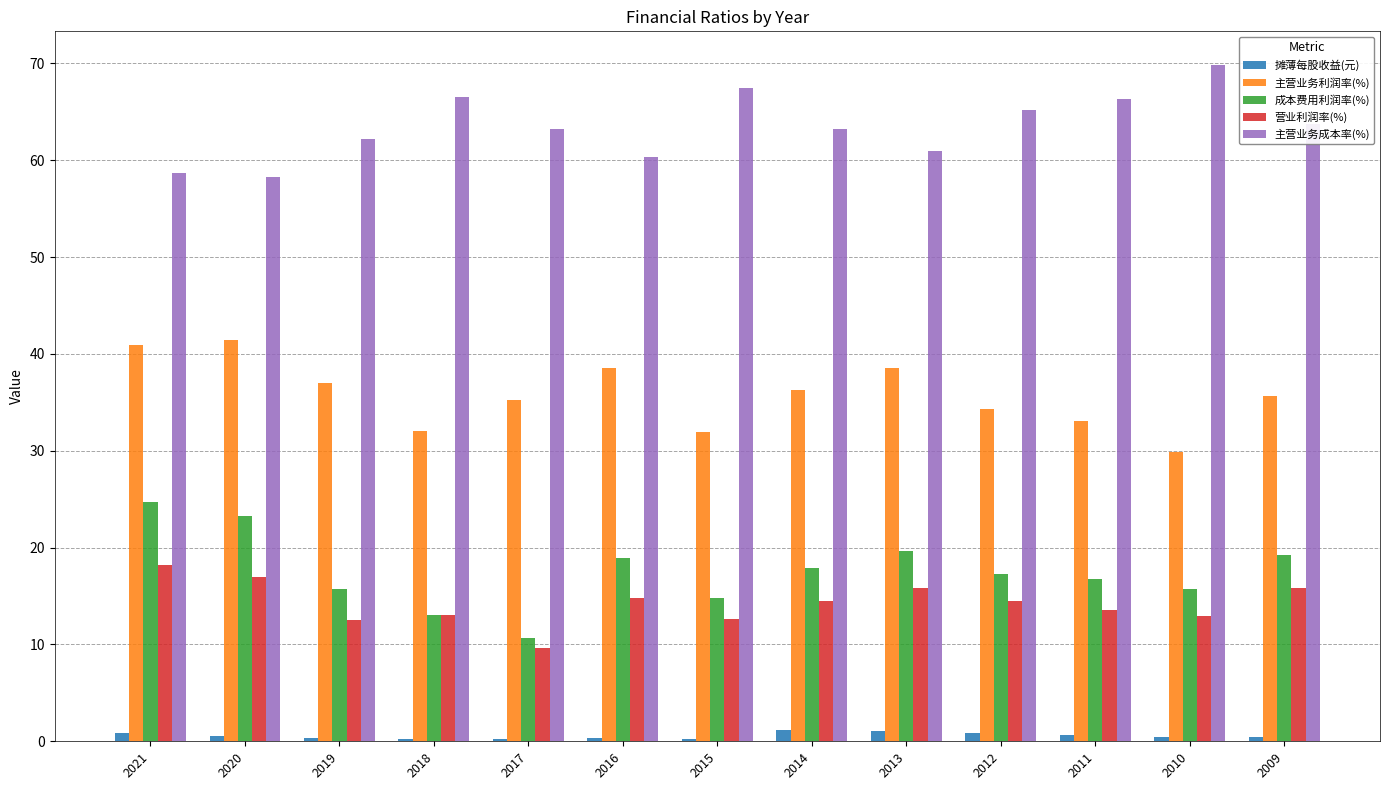

What is the maximum value for 主营业务利润率(%)?

41.4